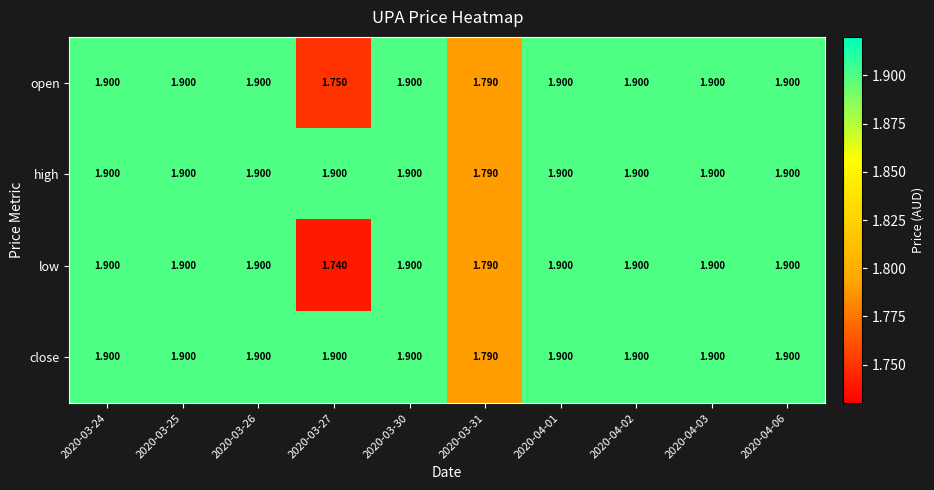

Which series has the widest spread of values?

low